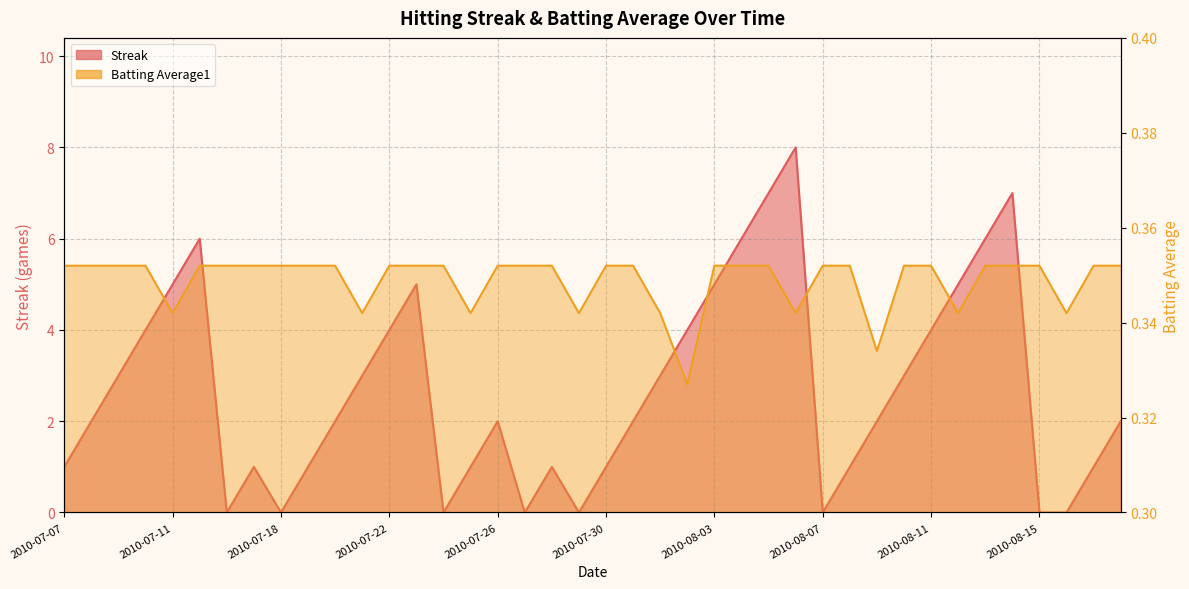

What are all the series names shown in the legend?

Streak, Batting Average1